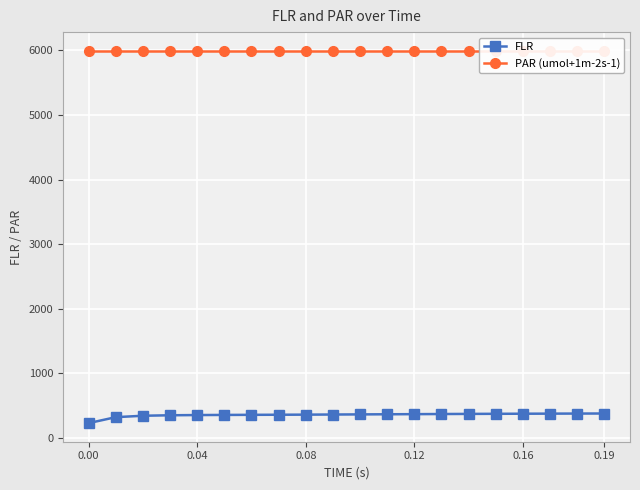

What is the average value of the FLR series?

355.9